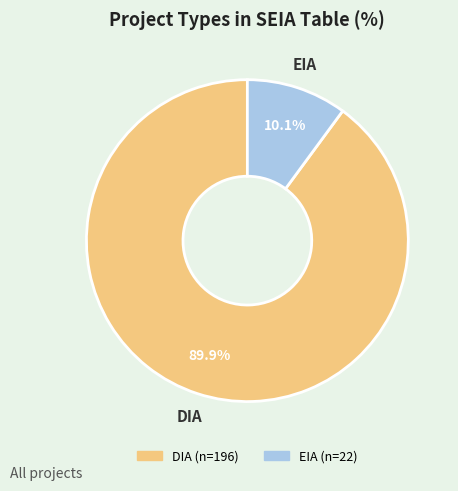

Does EIA represent more than half of the total?

No